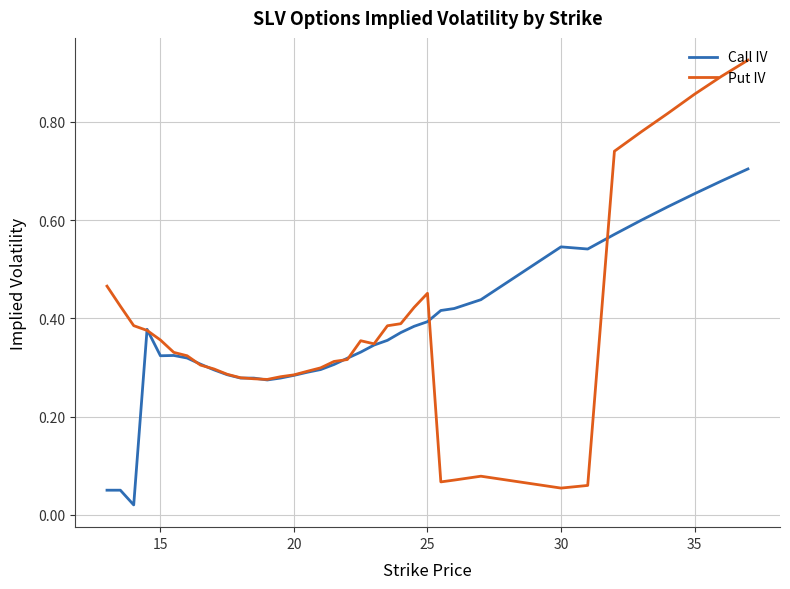

What are all the series names shown in the legend?

Call IV, Put IV